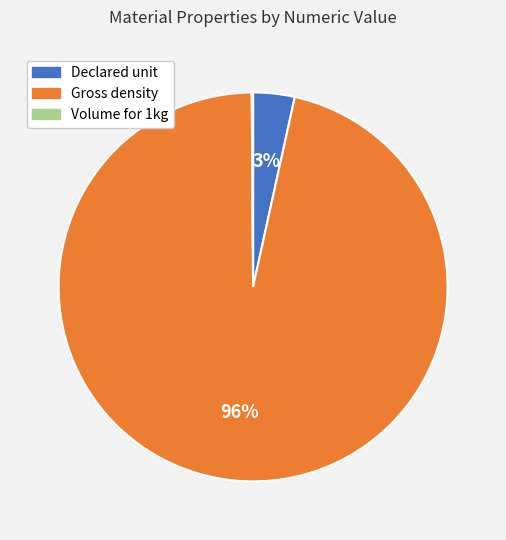

True or false: Declared unit accounts for 3% of the total.

True